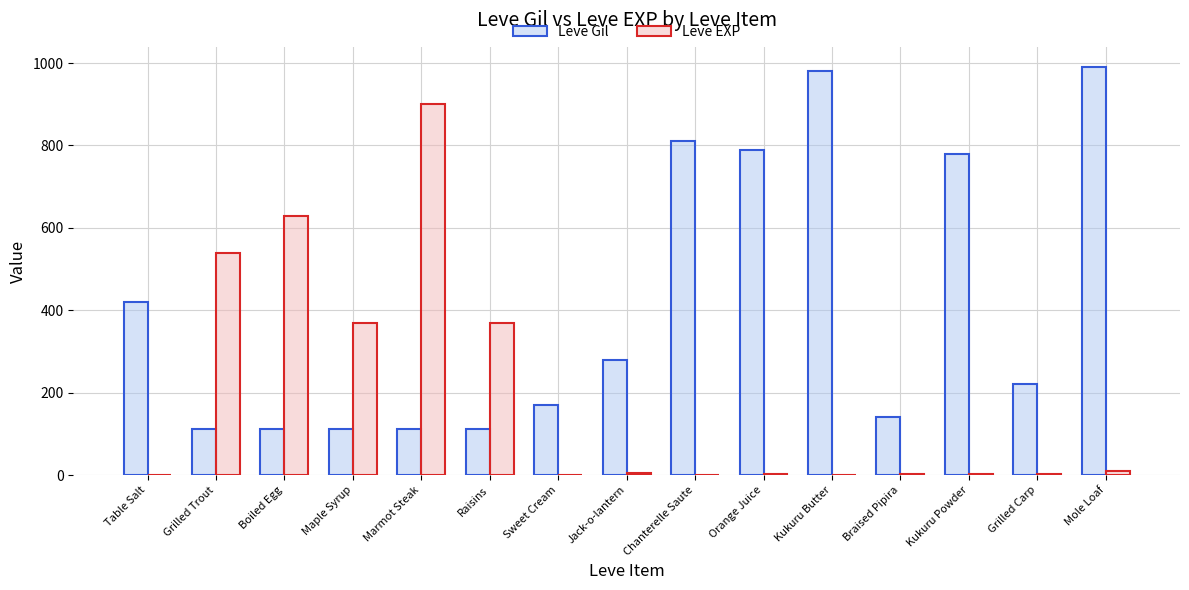

What is the difference between the Leve EXP values at Boiled Egg and Grilled Carp?

627